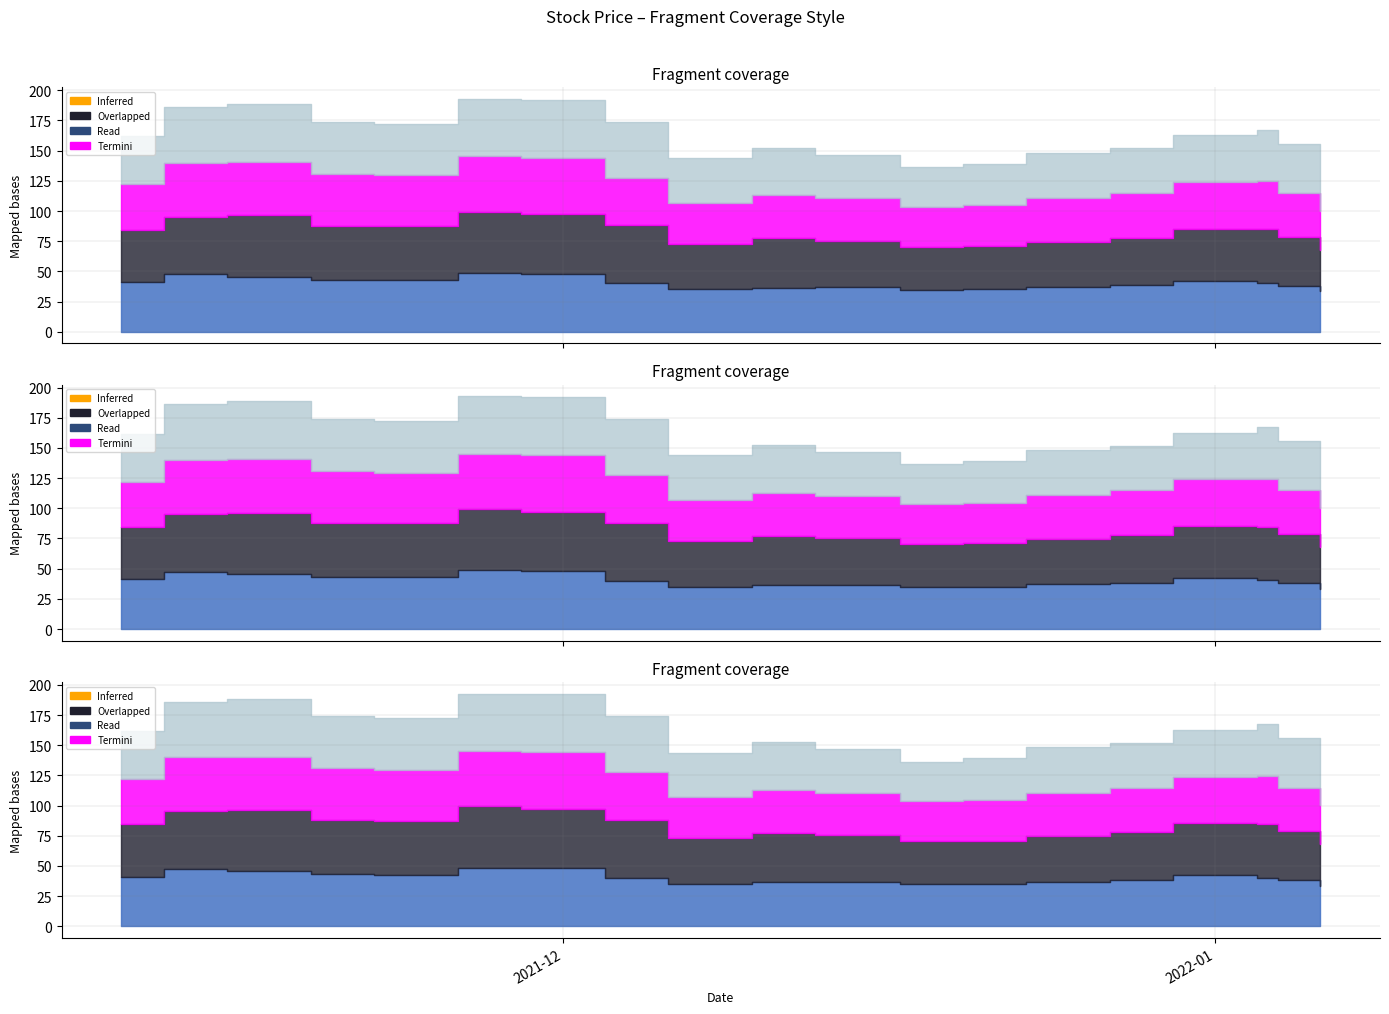

What is the spread (max minus min) of values at 2021-12-13?

3.3